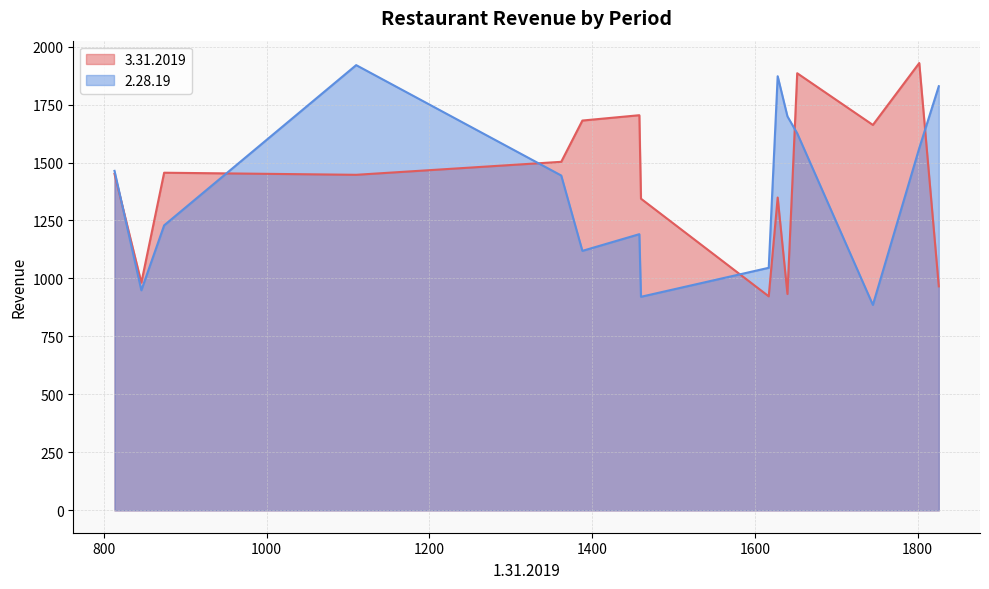

What is the average value of the 2.28.19 series?

1384